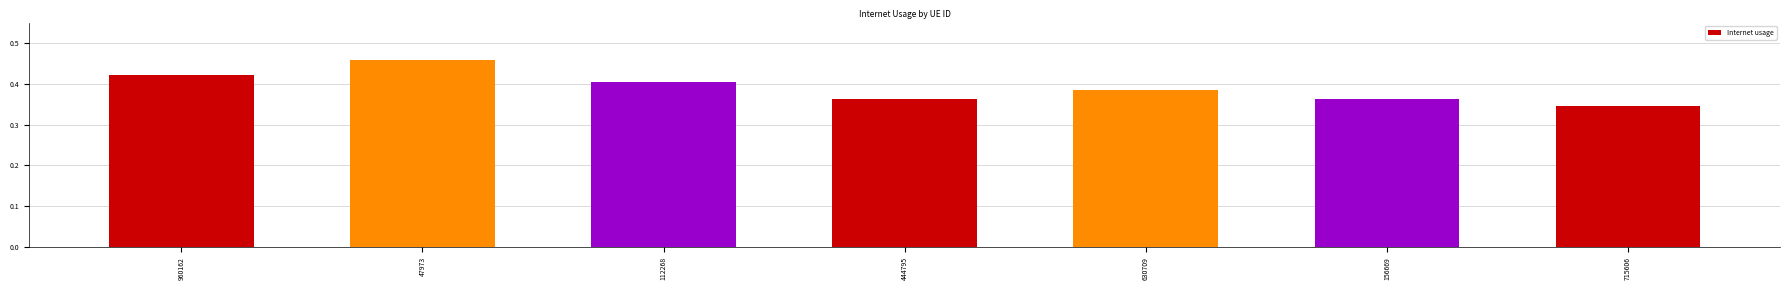

Between 444795 and 715606, which is larger?

444795